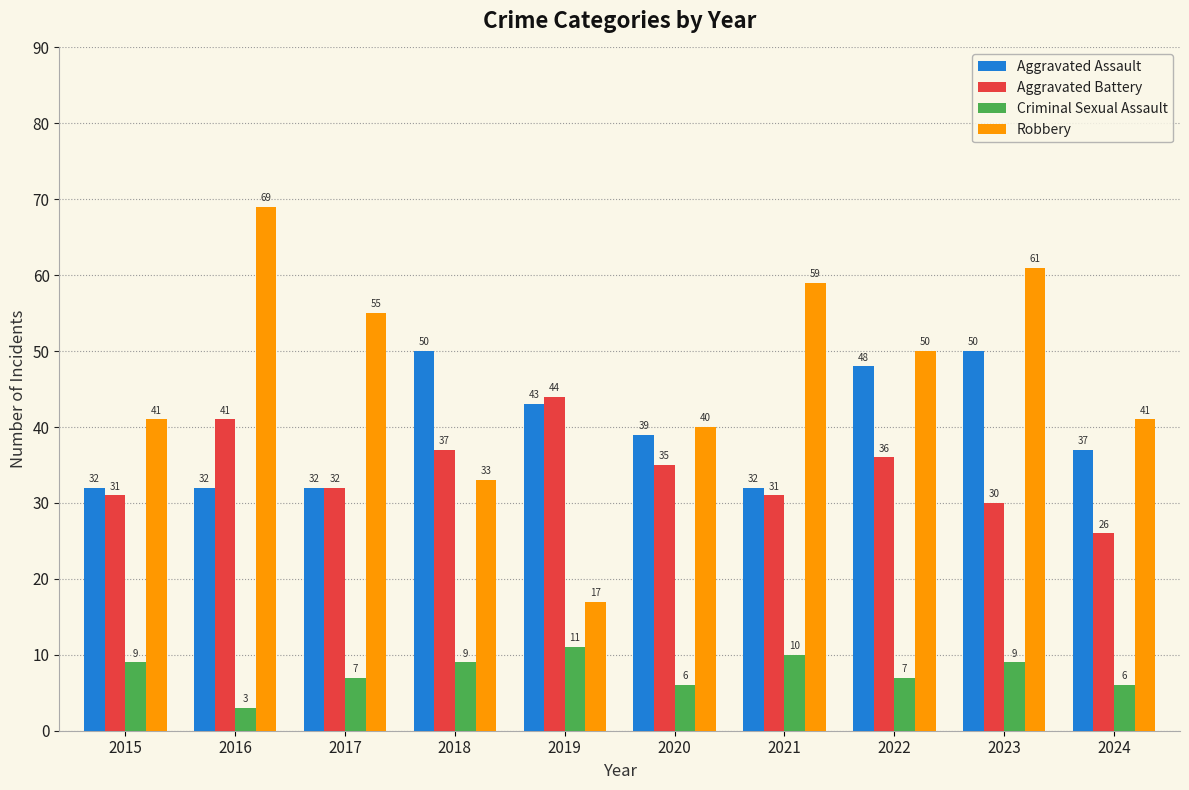

What is the maximum value for Robbery?

69